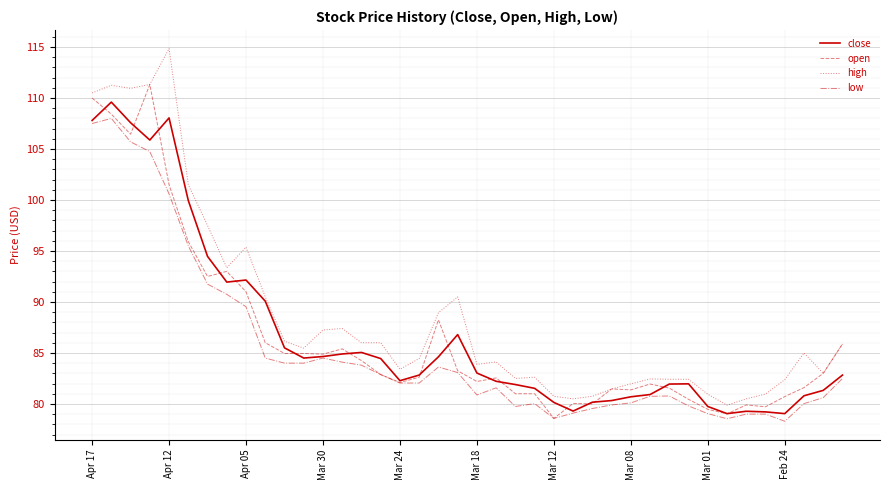

Which series has the largest total across all categories?

high